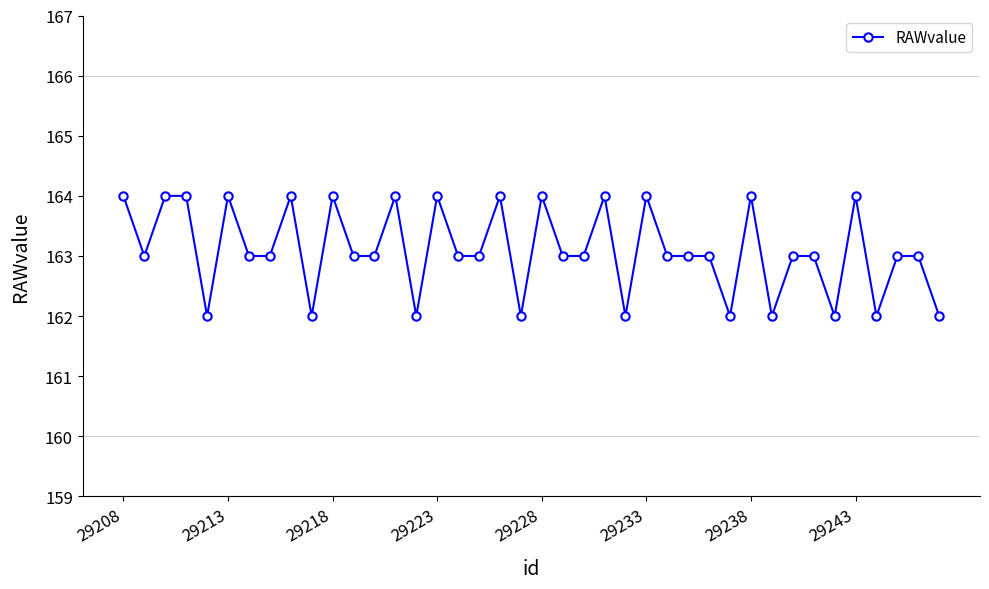

Does the chart display data point markers on the line(s)?

Yes